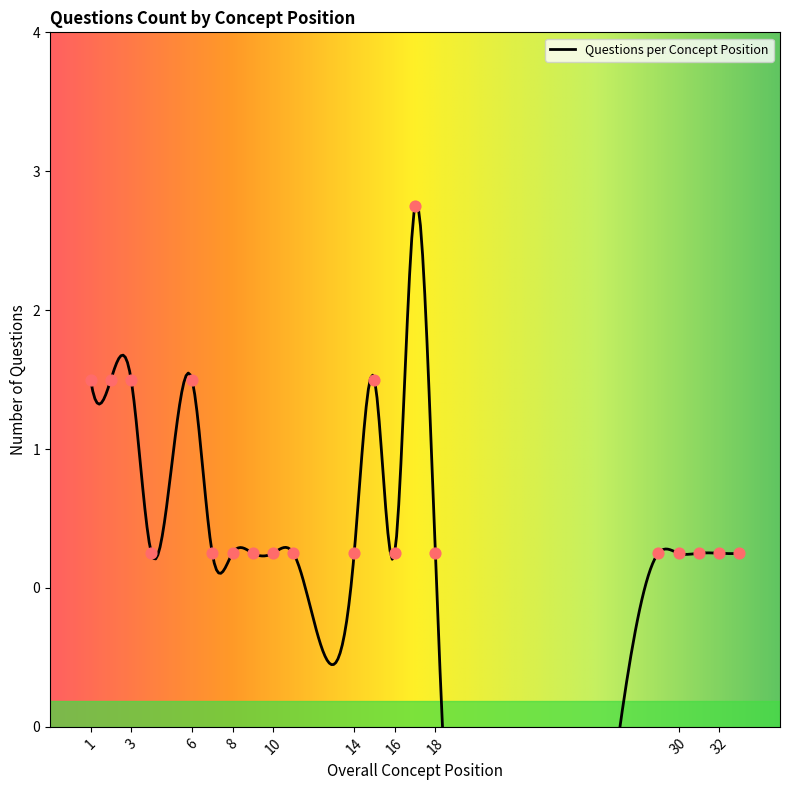

Which has a higher value, 4 or 33?

4